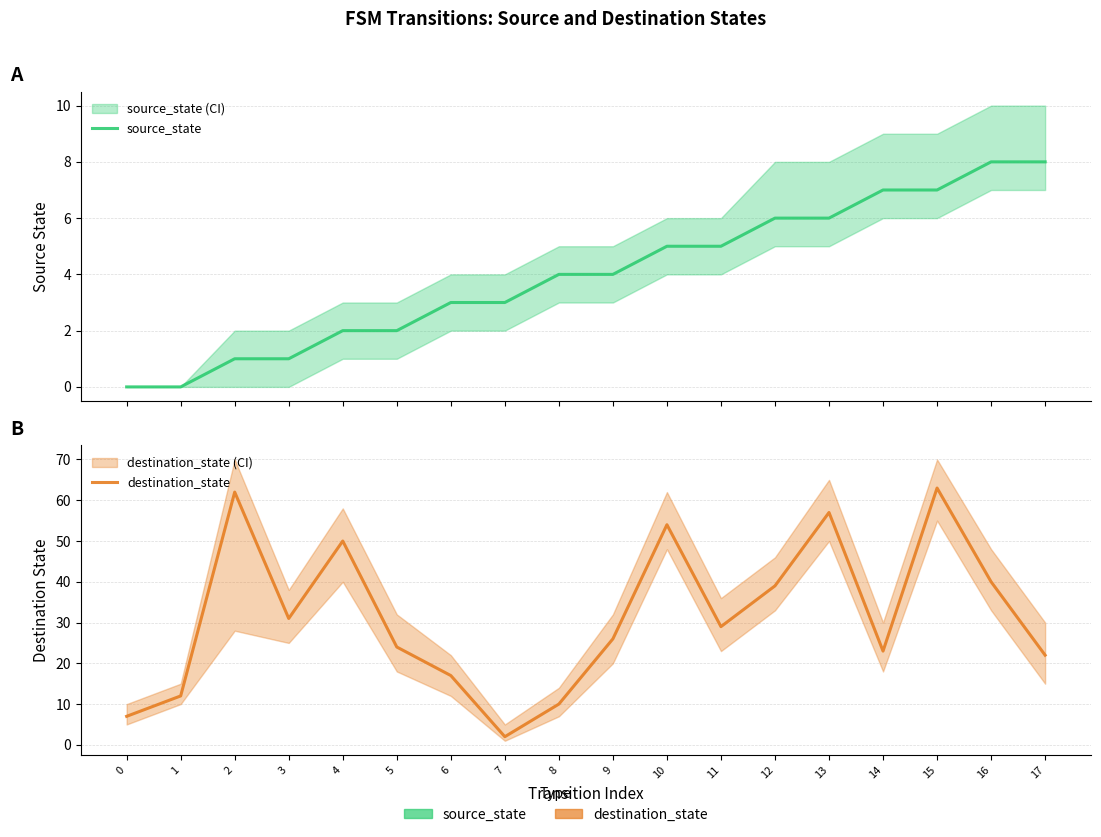

Count the number of data series in this chart.

2